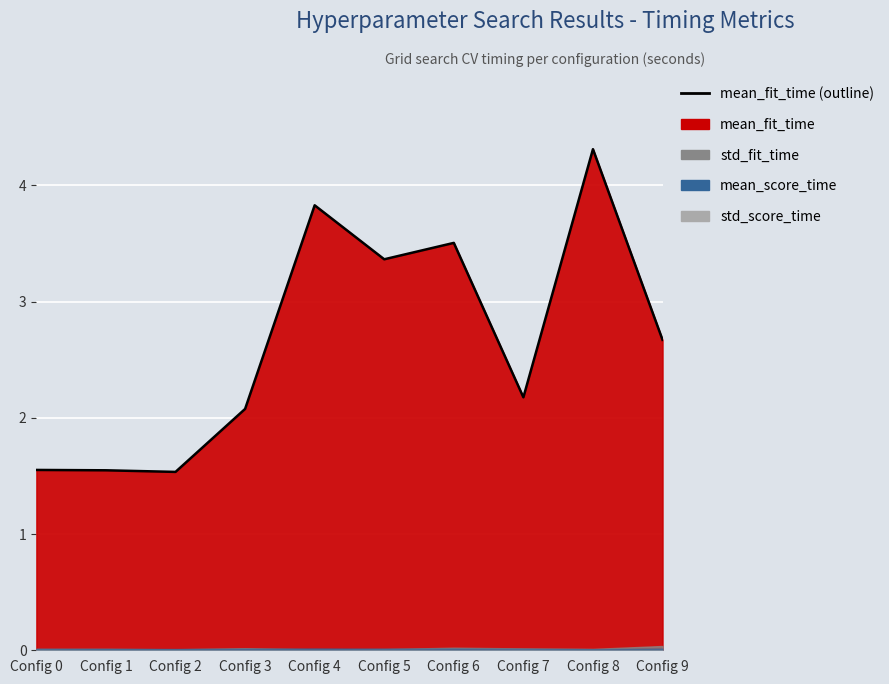

At which category does the chart reach its minimum across all series?

Config 2